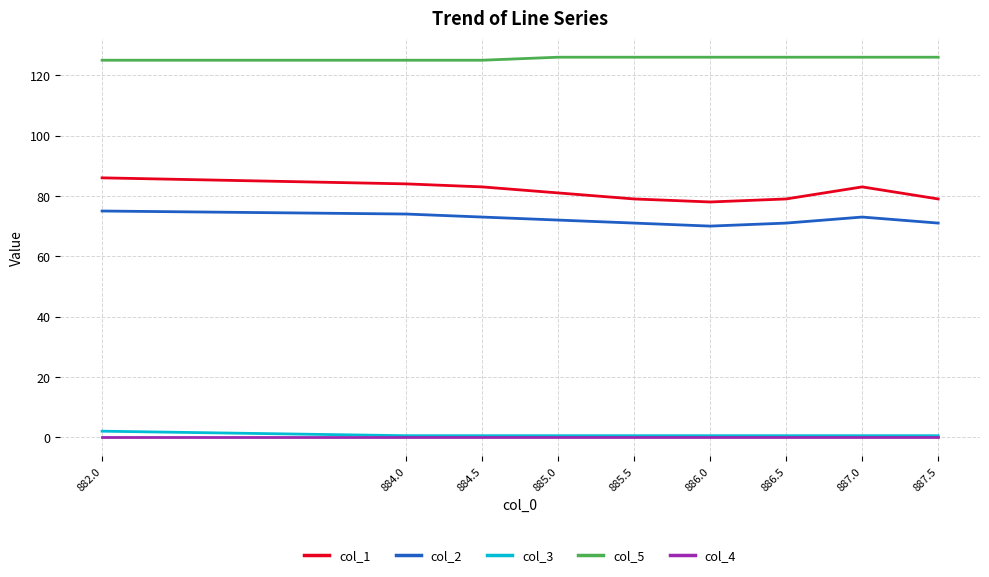

At 882.0, list the series in order from largest to smallest.

col_5, col_1, col_2, col_3, col_4